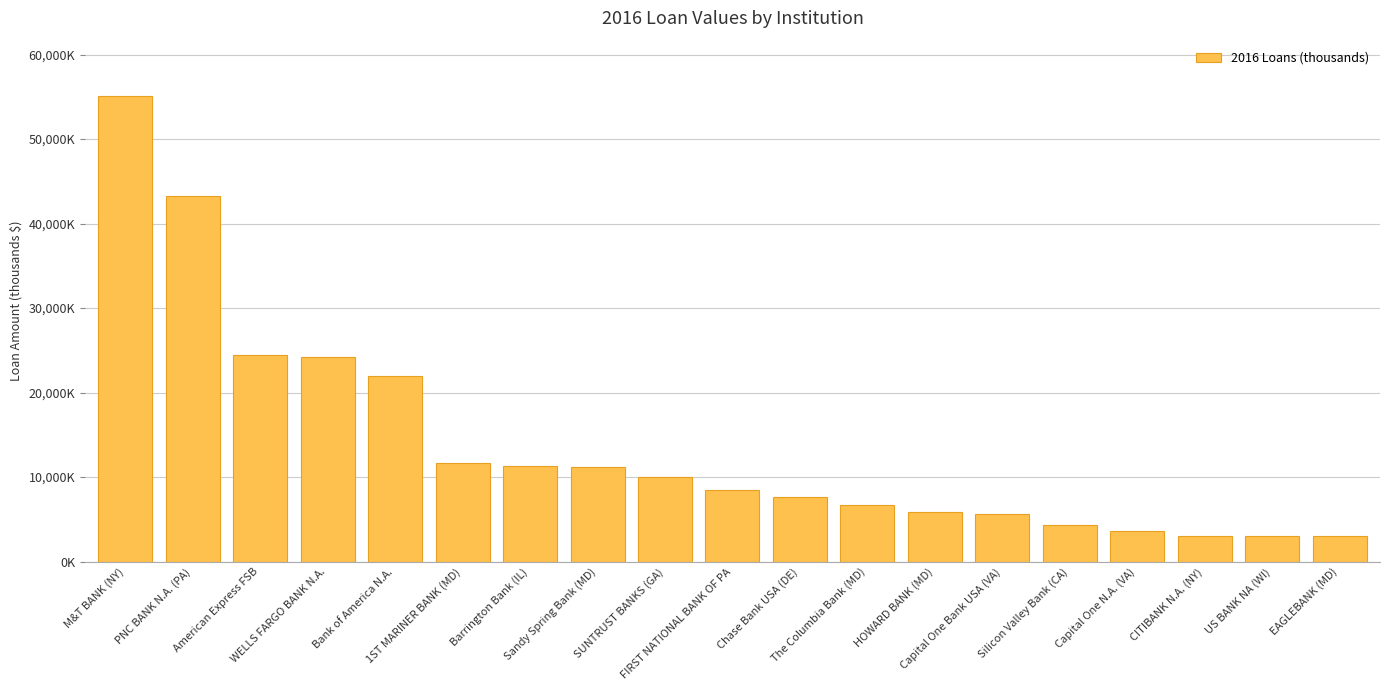

Reading left to right, extract all data points from this chart.

55036000	43213000	24486000	24247000	21986000	11657000	11276000	11146000	10016000	8468000	7684000	6662000	5931000	5607000	4305000	3624000	3034000	3019000	3000000